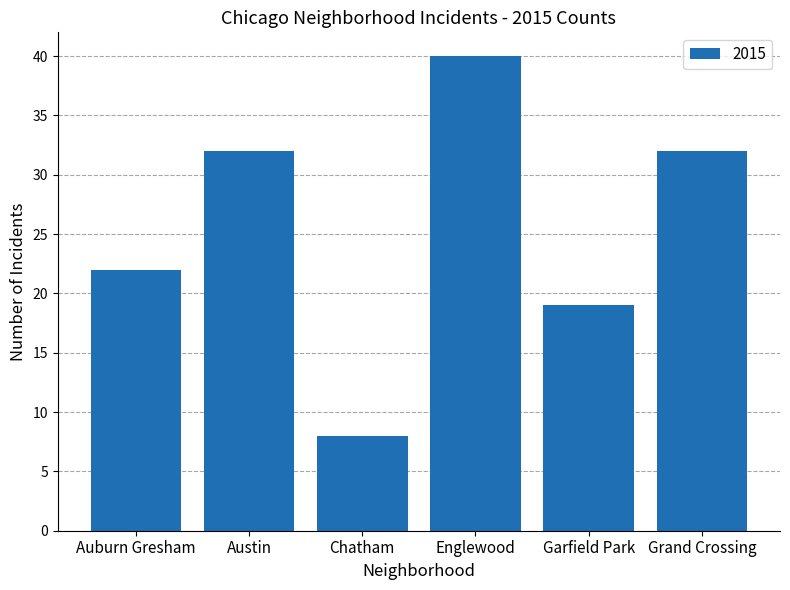

The value at Chatham is 10. True or false?

False